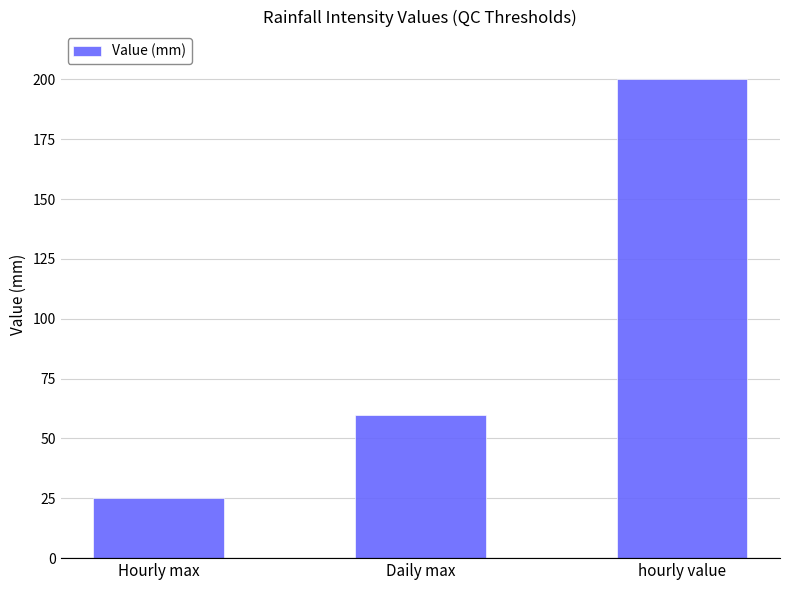

Is it true that the value at Hourly max is 25?

True